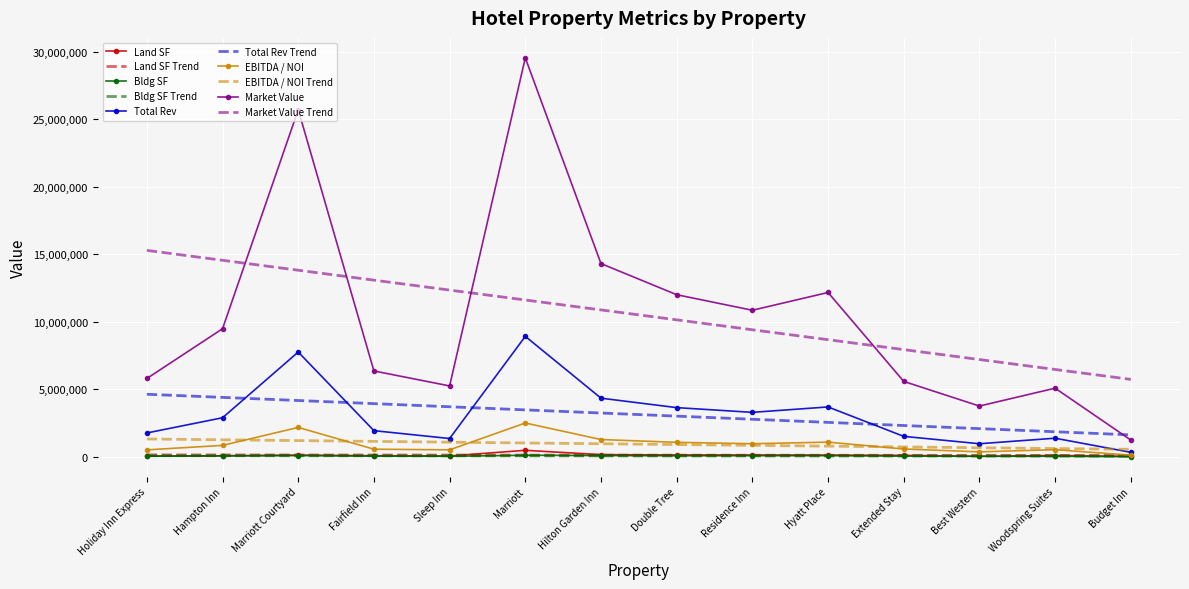

Which series changed the most between Hyatt Place and Budget Inn?

Market Value